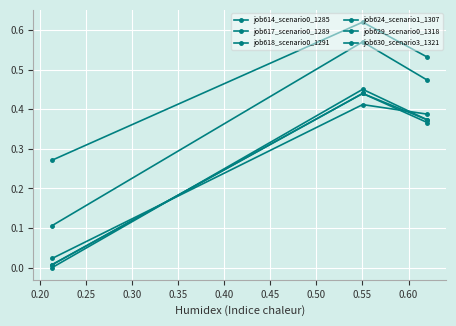

Which series has the largest total across all categories?

job630_scenario3_1321